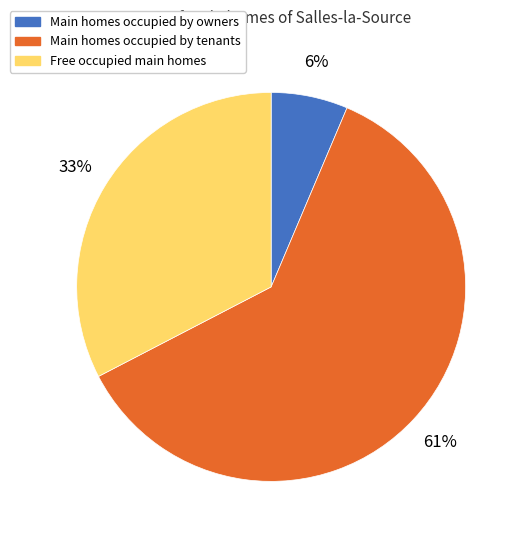

To the nearest percent, what is the difference between the largest and smallest slice percentages?

55%